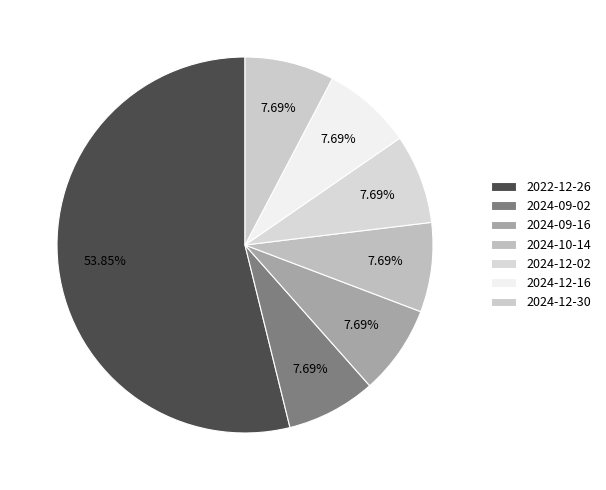

Which category accounts for the majority?

2022-12-26